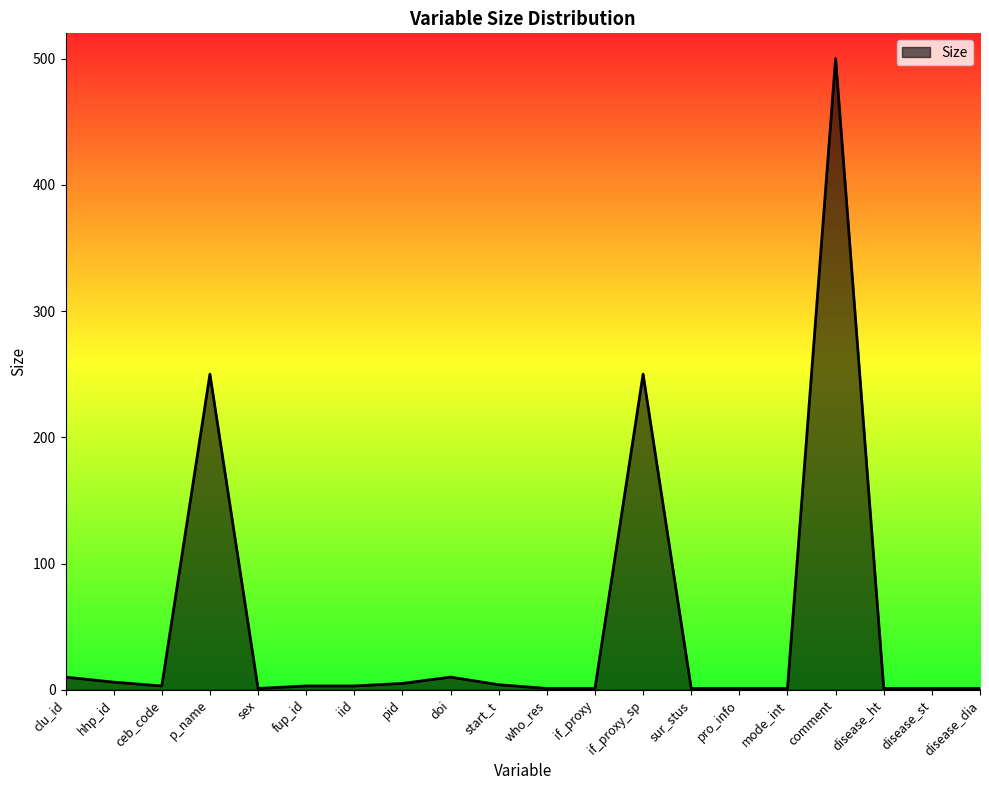

What is the smallest value displayed?

1